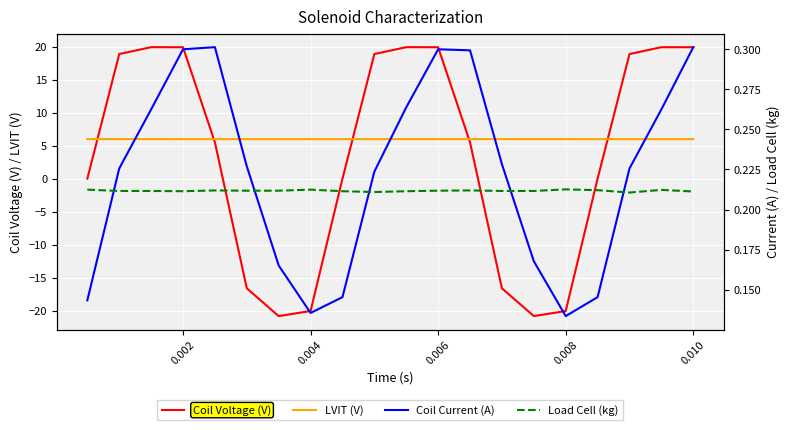

How many intersections are there between LVIT (V) and Coil Voltage (V)?

5